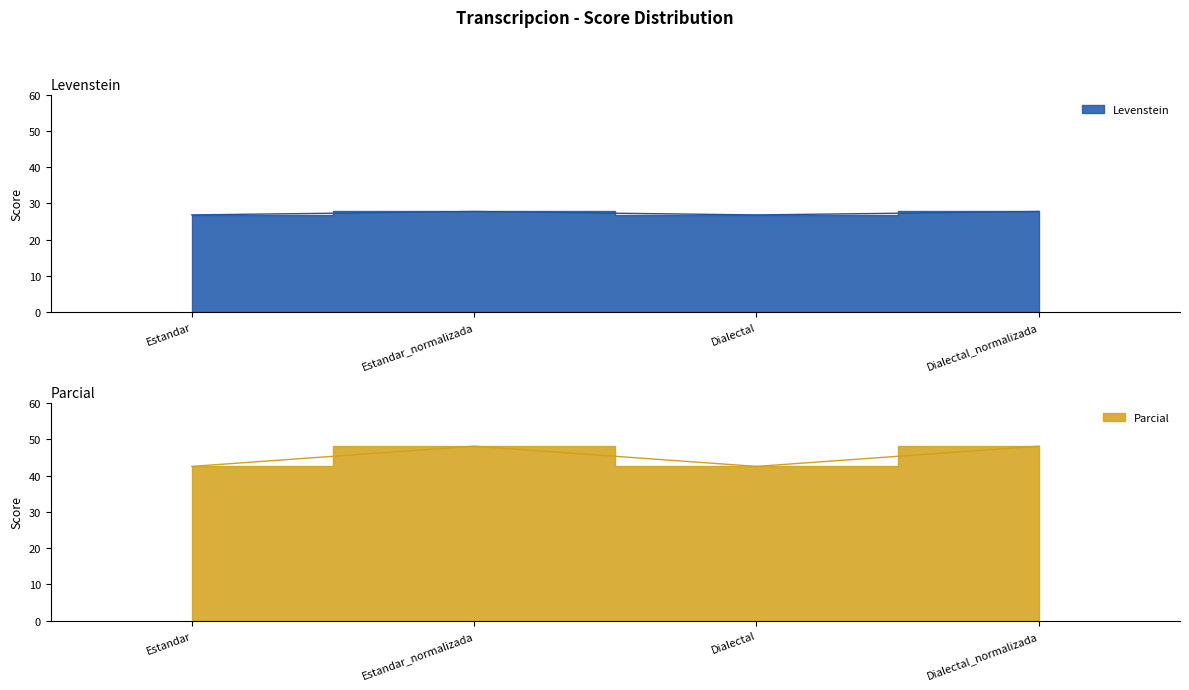

Where does the Levenstein series first go above 27?

Estandar_normalizada